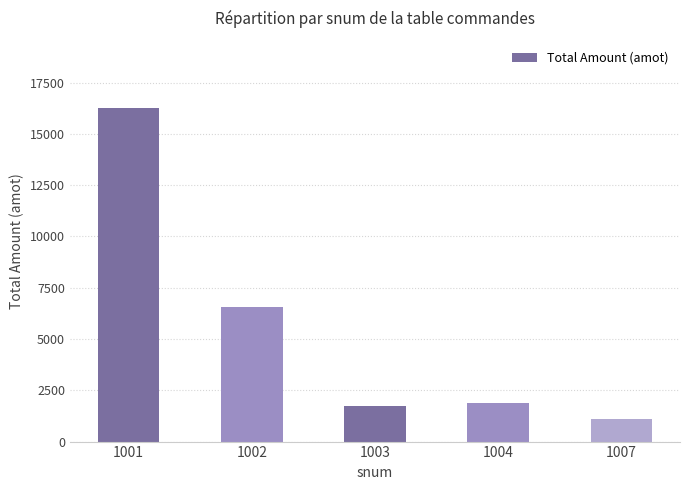

What is the difference between the values at 1001 and 1003?

14568.8